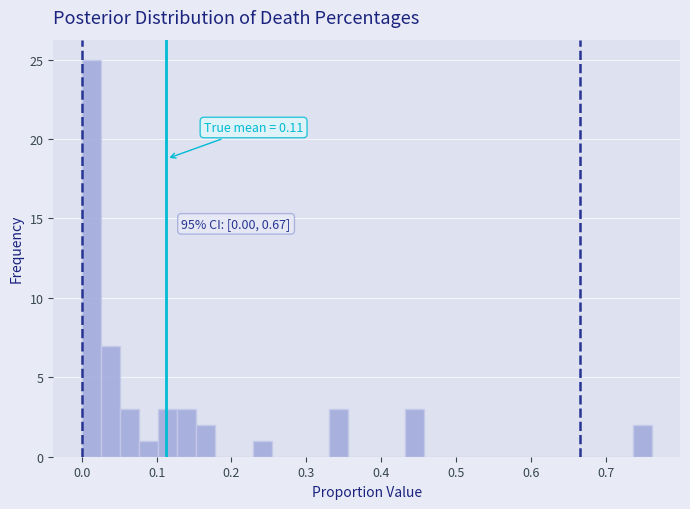

Around what value on the x-axis is the tallest bar? Give the approximate position of its centre, as read against the axis.

0.01